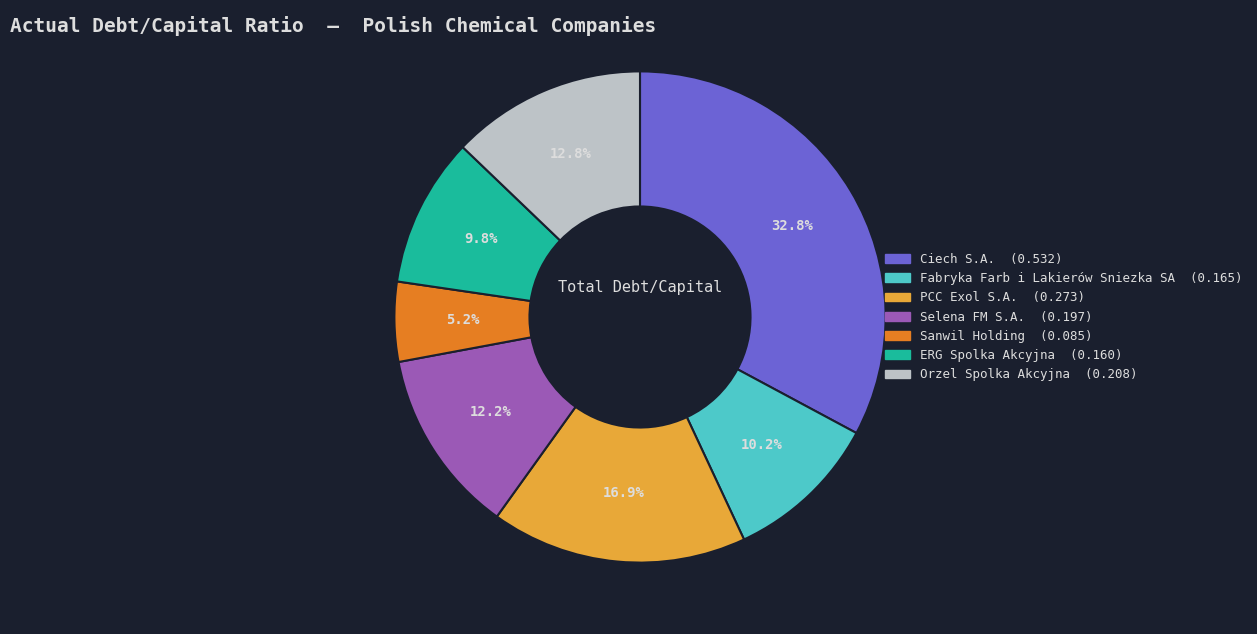

To the nearest percent, what is the combined percentage of Selena FM S.A. and Fabryka Farb i Lakierów Sniezka SA?

22%